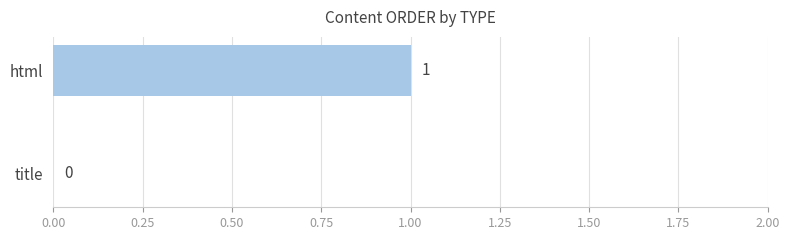

Reading bottom to top, what are all the values shown in this chart?

title=0	html=1